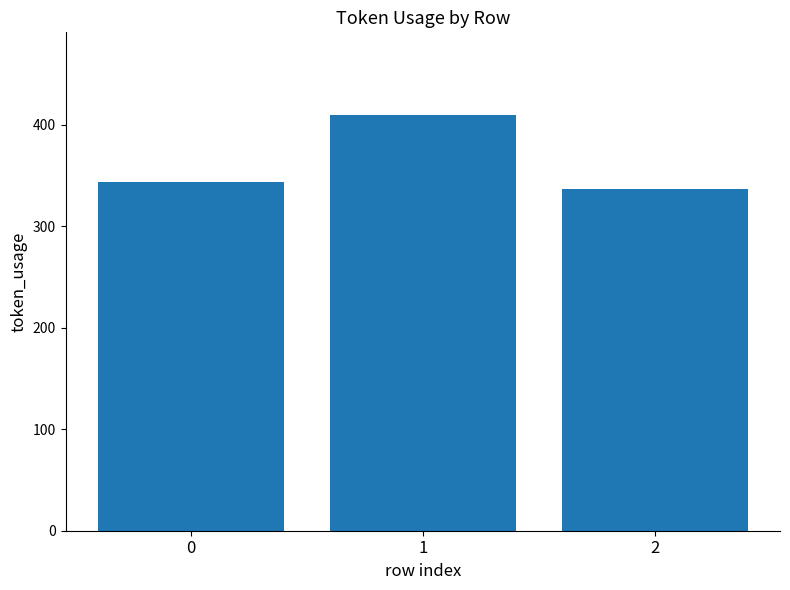

Reading left to right, extract all data points from this chart.

343	409	337